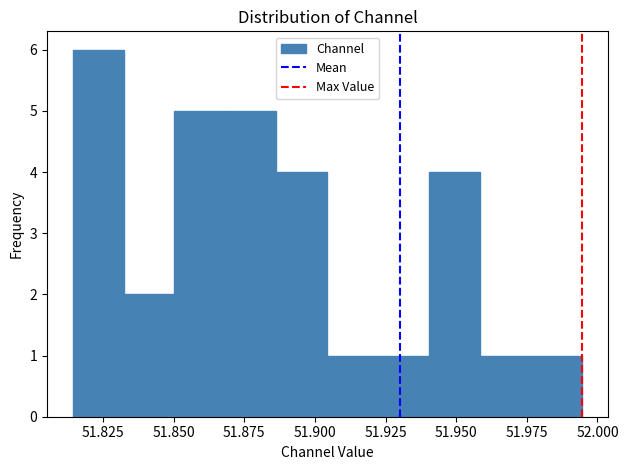

Read against the x-axis, roughly where is the centre of the tallest bar?

51.825